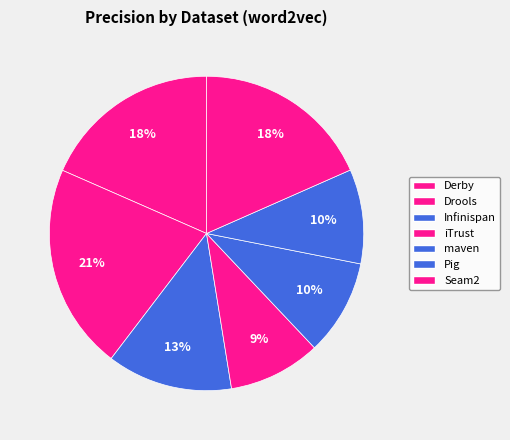

Is there any slice that represents more than half of the pie?

No